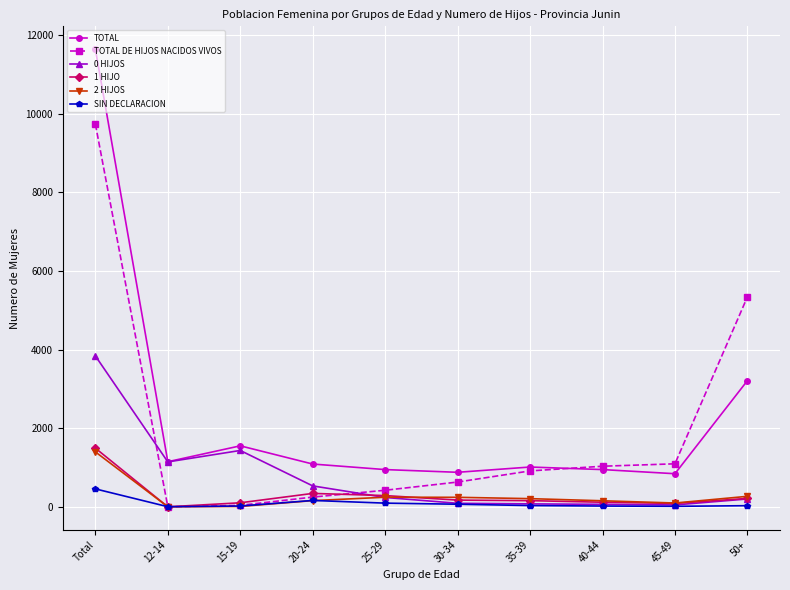

At which category is the sum across all series the highest?

Total